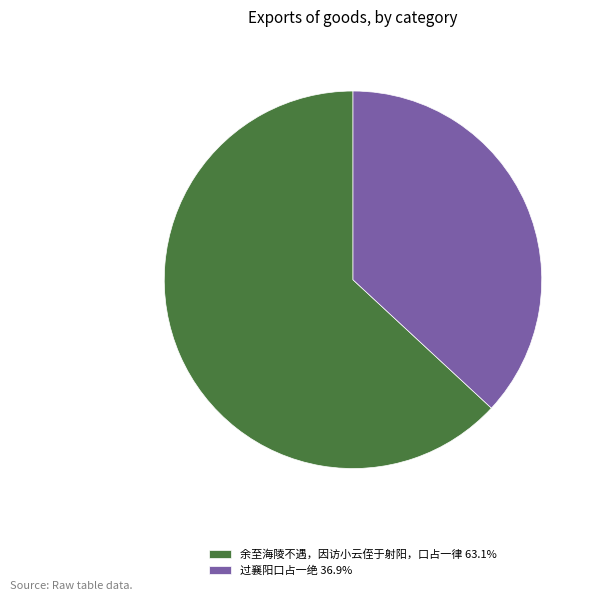

Combined, do 过襄阳口占一绝 and 余至海陵不遇，因访小云侄于射阳，口占一律 account for over 50%?

Yes